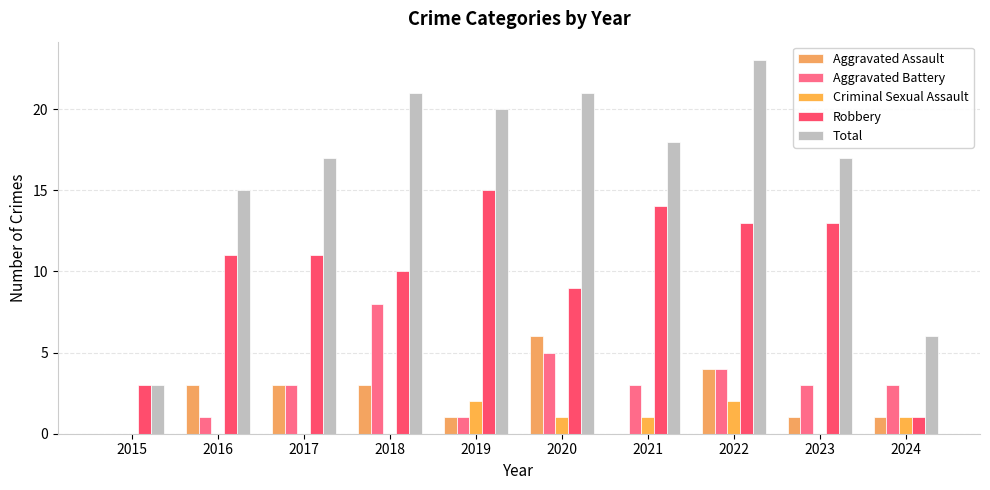

What is the sum of the Aggravated Battery values at 2020 and 2021?

8